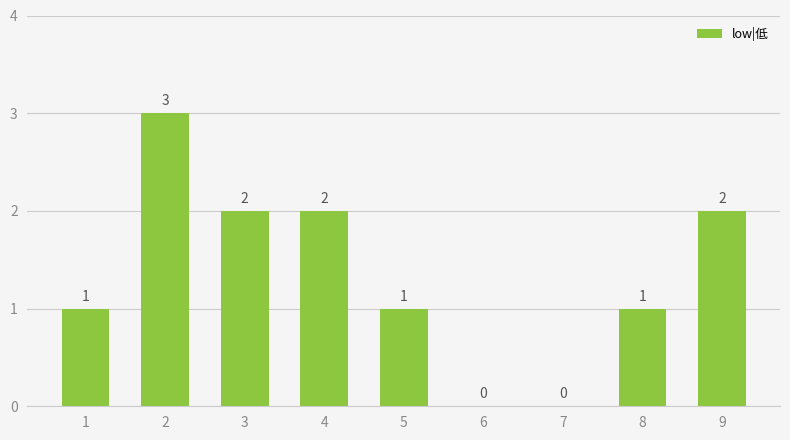

Are the bars horizontal?

No